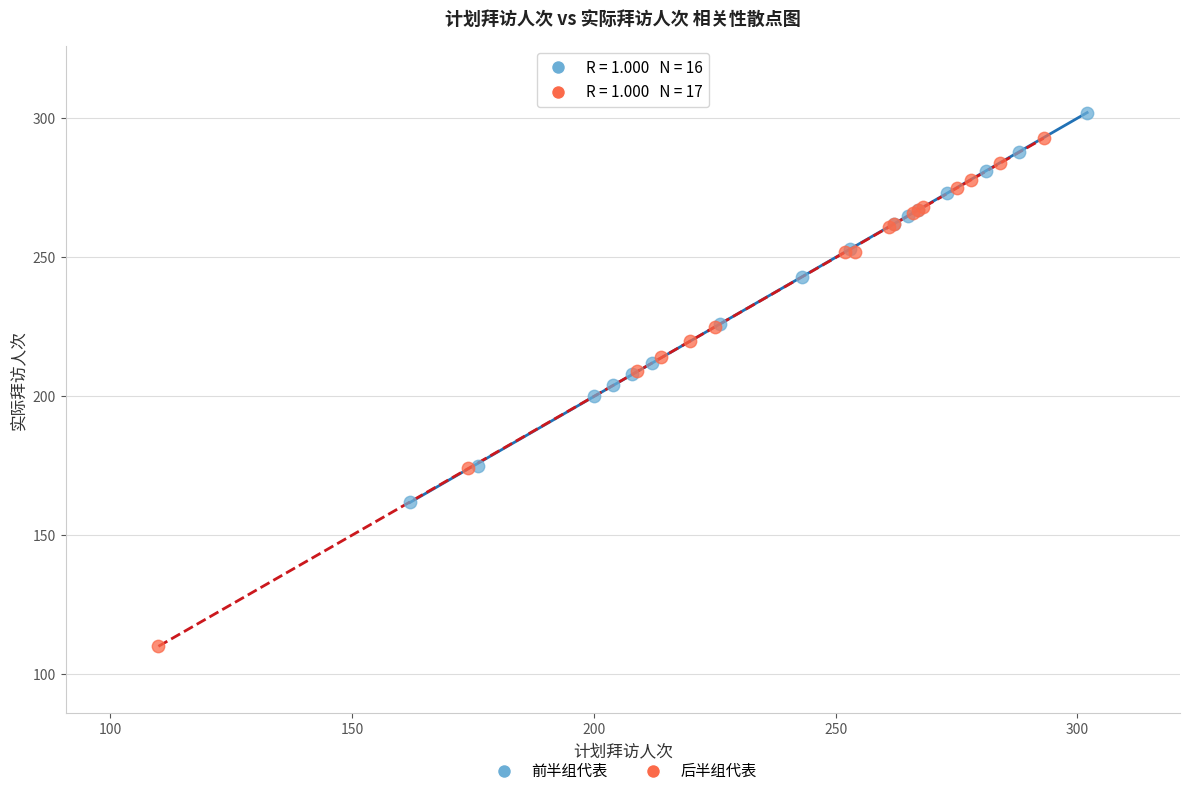

Which series contains the highest Y value?

前半组代表